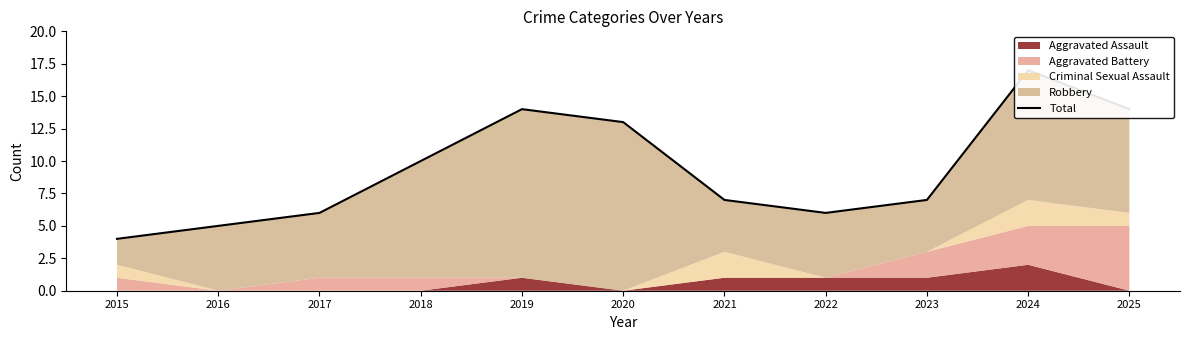

What is the difference between the values at 2021 and 2024?

10